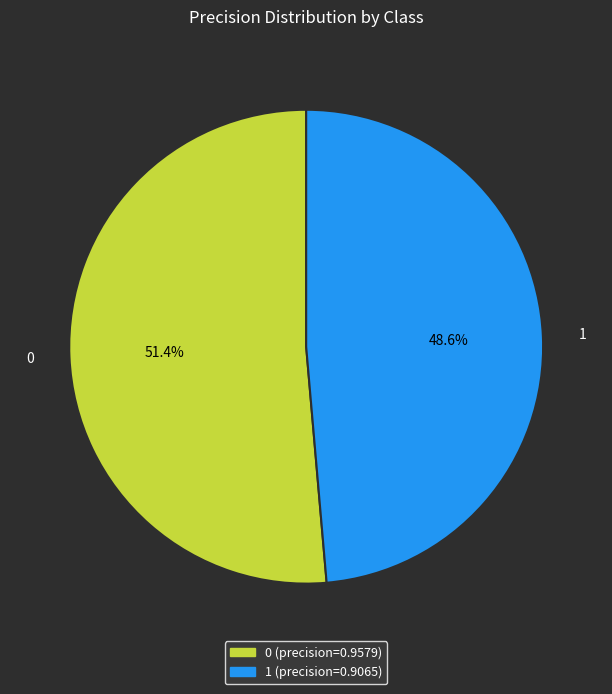

To the nearest percent, what is the difference between the 1 and 0 slice percentages?

3%